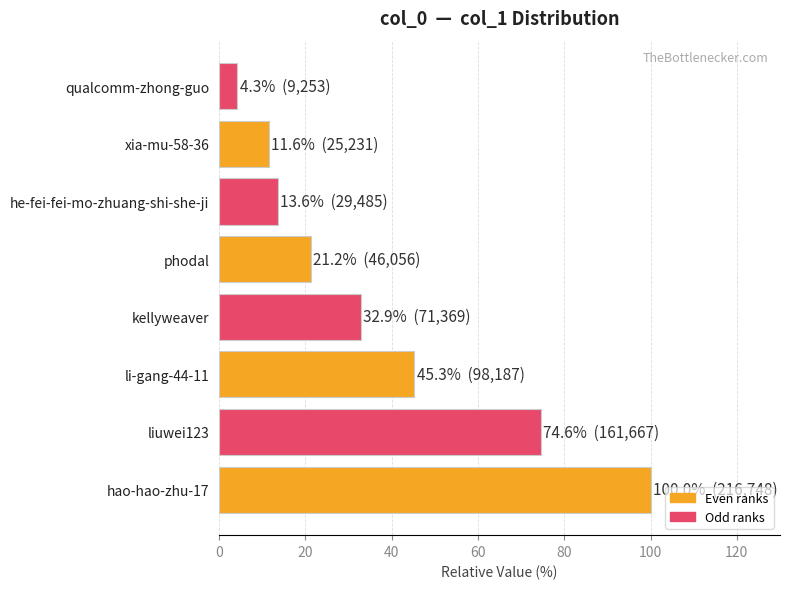

How many categories are shown in the chart?

8